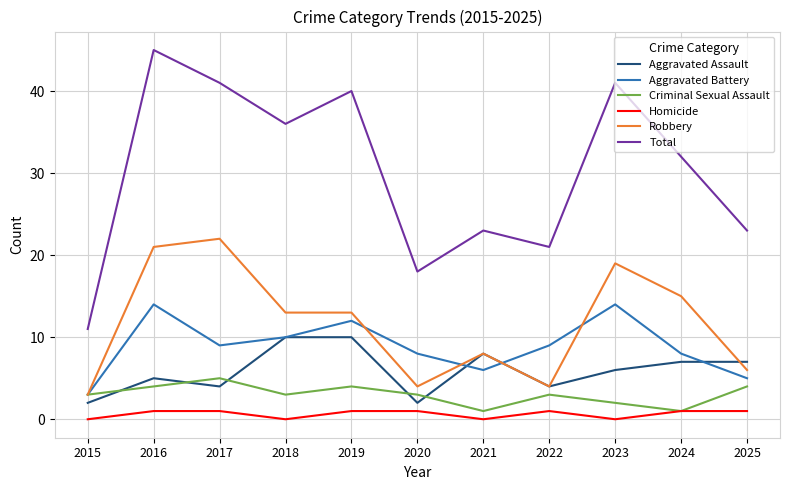

What is the highest value of the Aggravated Assault series?

10